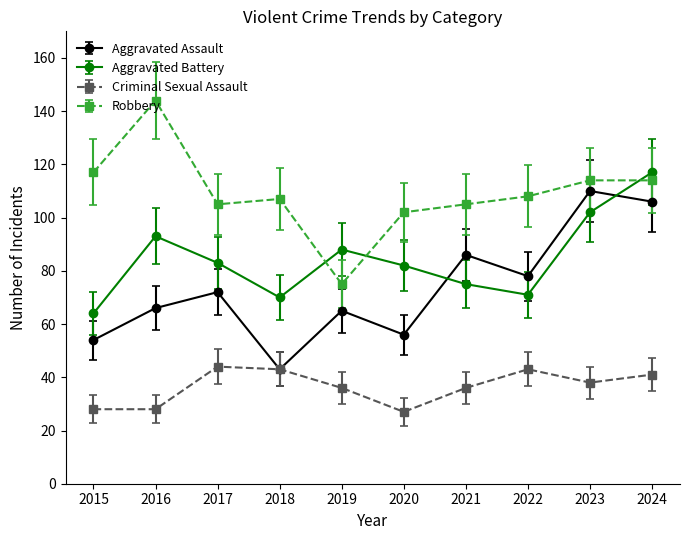

At 2015, list the series in order from largest to smallest.

Robbery, Aggravated Battery, Aggravated Assault, Criminal Sexual Assault